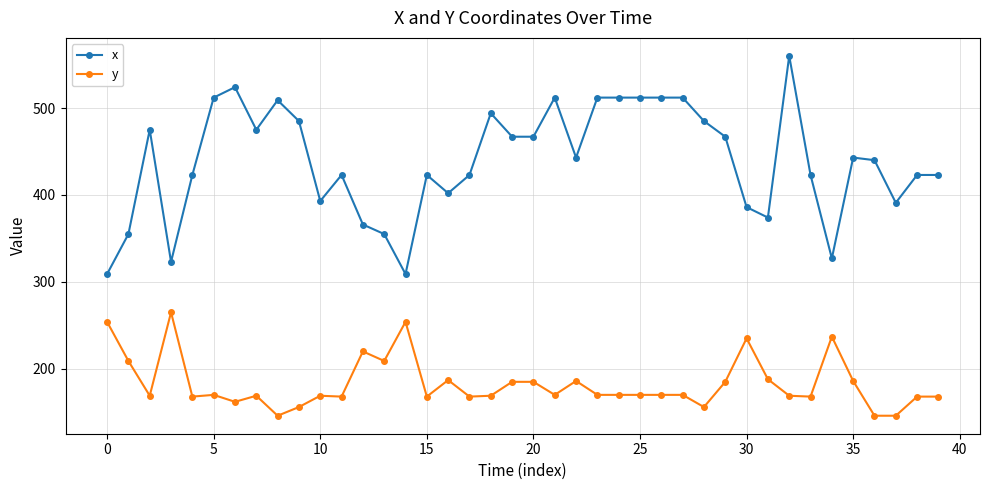

What is the maximum value shown in the chart?

560